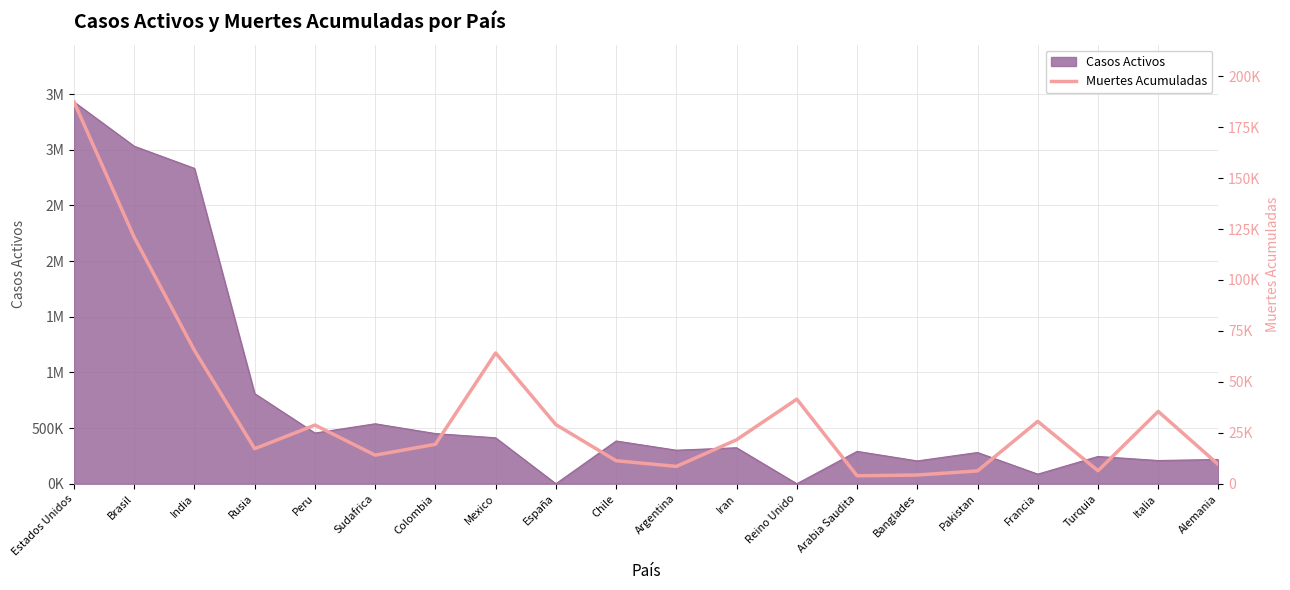

What is the label of the 14th point from the left?

Arabia Saudita